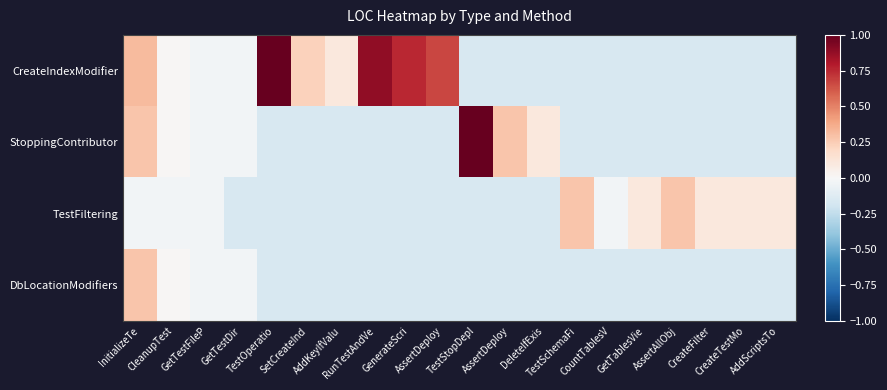

Reading left to right, transcribe all the data shown in this chart.

CreateIndexModifier: InitializeTe=0.3	CleanupTest=0.0	GetTestFileP=-0.0	GetTestDir=-0.0	TestOperatio=1.0	SetCreateInd=0.2	AddKeyIfValu=0.1	RunTestAndVe=0.9	GenerateScri=0.8	AssertDeploy=0.7	TestStopDepl=-0.2	AssertDeploy=-0.2	DeleteIfExis=-0.2	TestSchemaFi=-0.2	CountTablesV=-0.2	GetTablesVie=-0.2	AssertAllObj=-0.2	CreateFilter=-0.2	CreateTestMo=-0.2	AddScriptsTo=-0.2
StoppingContributor: InitializeTe=0.3	CleanupTest=0.0	GetTestFileP=-0.0	GetTestDir=-0.0	TestOperatio=-0.2	SetCreateInd=-0.2	AddKeyIfValu=-0.2	RunTestAndVe=-0.2	GenerateScri=-0.2	AssertDeploy=-0.2	TestStopDepl=1.0	AssertDeploy=0.3	DeleteIfExis=0.1	TestSchemaFi=-0.2	CountTablesV=-0.2	GetTablesVie=-0.2	AssertAllObj=-0.2	CreateFilter=-0.2	CreateTestMo=-0.2	AddScriptsTo=-0.2
TestFiltering: InitializeTe=-0.0	CleanupTest=-0.0	GetTestFileP=-0.0	GetTestDir=-0.2	TestOperatio=-0.2	SetCreateInd=-0.2	AddKeyIfValu=-0.2	RunTestAndVe=-0.2	GenerateScri=-0.2	AssertDeploy=-0.2	TestStopDepl=-0.2	AssertDeploy=-0.2	DeleteIfExis=-0.2	TestSchemaFi=0.3	CountTablesV=-0.0	GetTablesVie=0.1	AssertAllObj=0.3	CreateFilter=0.1	CreateTestMo=0.1	AddScriptsTo=0.1
DbLocationModifiers: InitializeTe=0.3	CleanupTest=0.0	GetTestFileP=-0.0	GetTestDir=-0.0	TestOperatio=-0.2	SetCreateInd=-0.2	AddKeyIfValu=-0.2	RunTestAndVe=-0.2	GenerateScri=-0.2	AssertDeploy=-0.2	TestStopDepl=-0.2	AssertDeploy=-0.2	DeleteIfExis=-0.2	TestSchemaFi=-0.2	CountTablesV=-0.2	GetTablesVie=-0.2	AssertAllObj=-0.2	CreateFilter=-0.2	CreateTestMo=-0.2	AddScriptsTo=-0.2